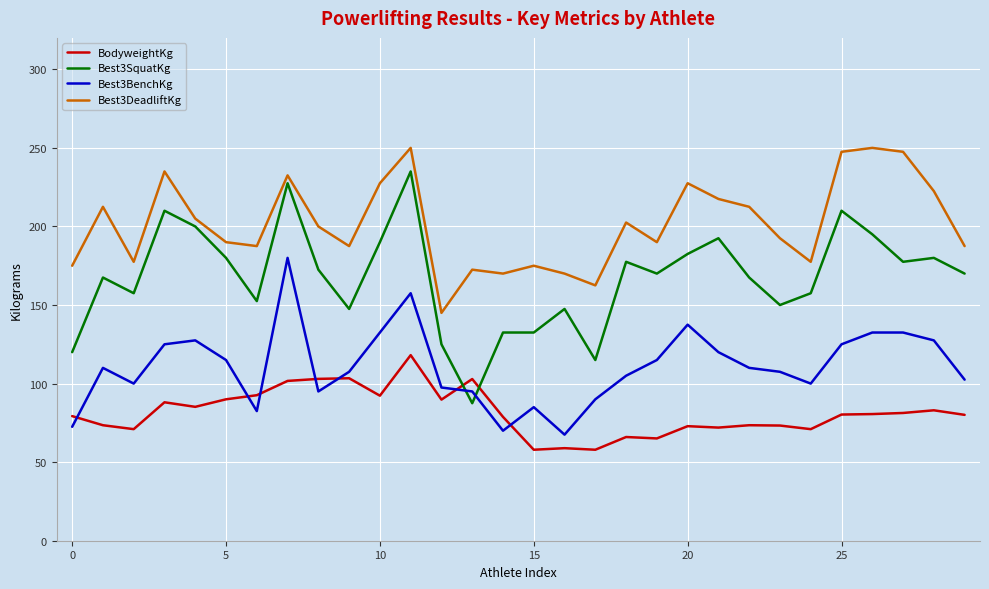

What is the difference between the maximum and minimum values in the Best3BenchKg series?

112.5